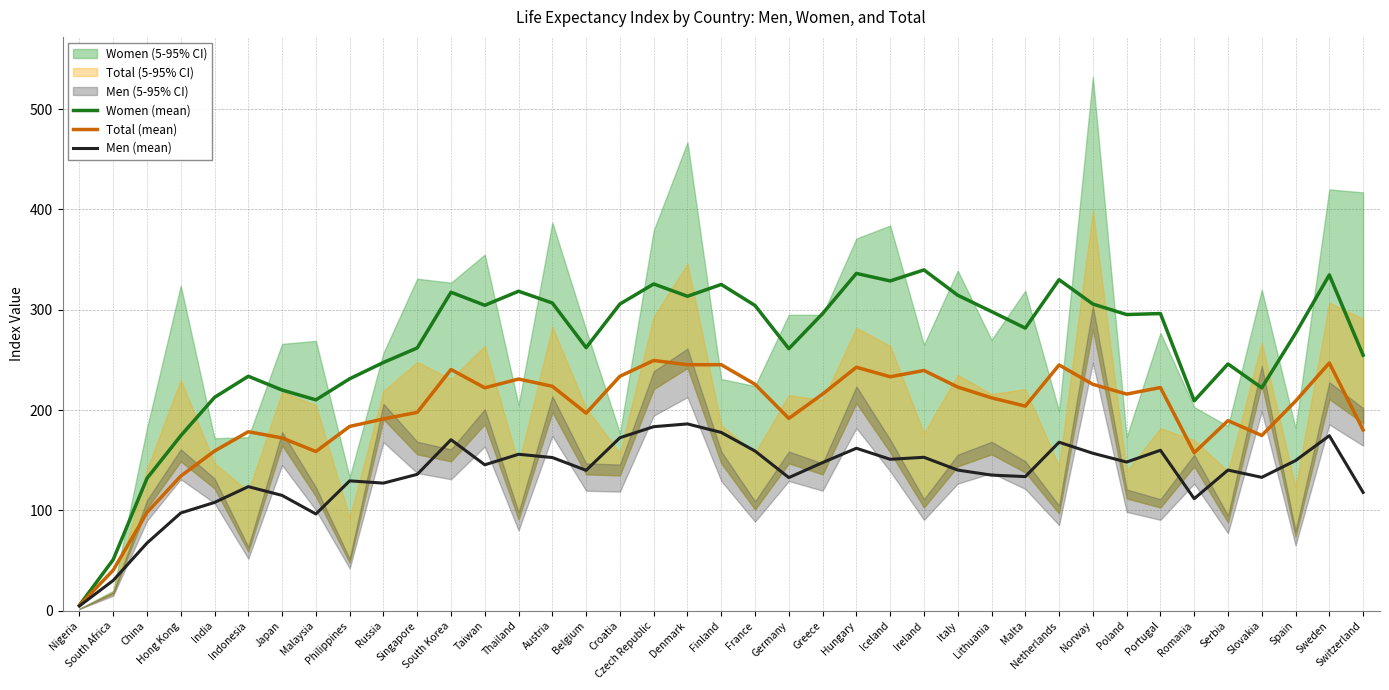

At Indonesia, list the series in order from largest to smallest.

Women (mean), Total (mean), Men (mean)